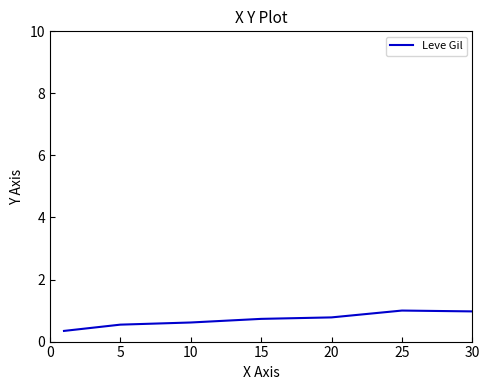

What is the greatest value displayed?

1.0